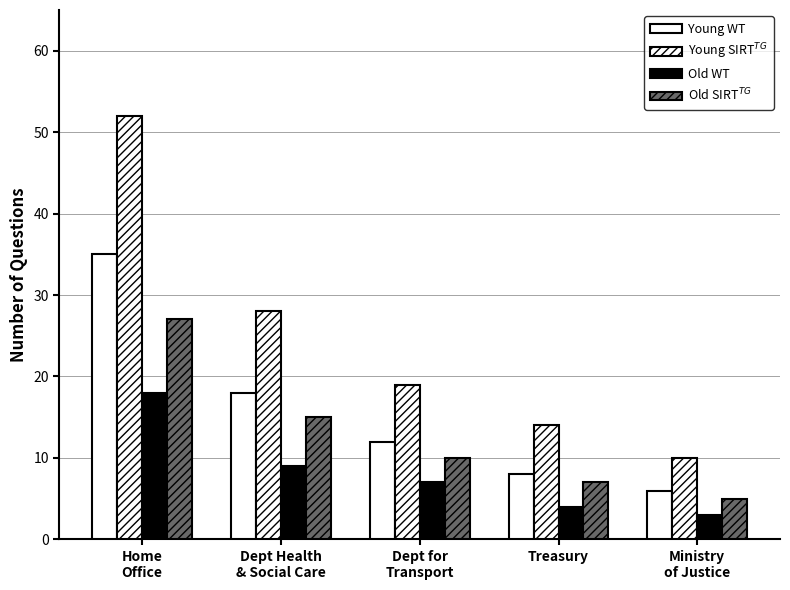

How many bars are there in total?

20